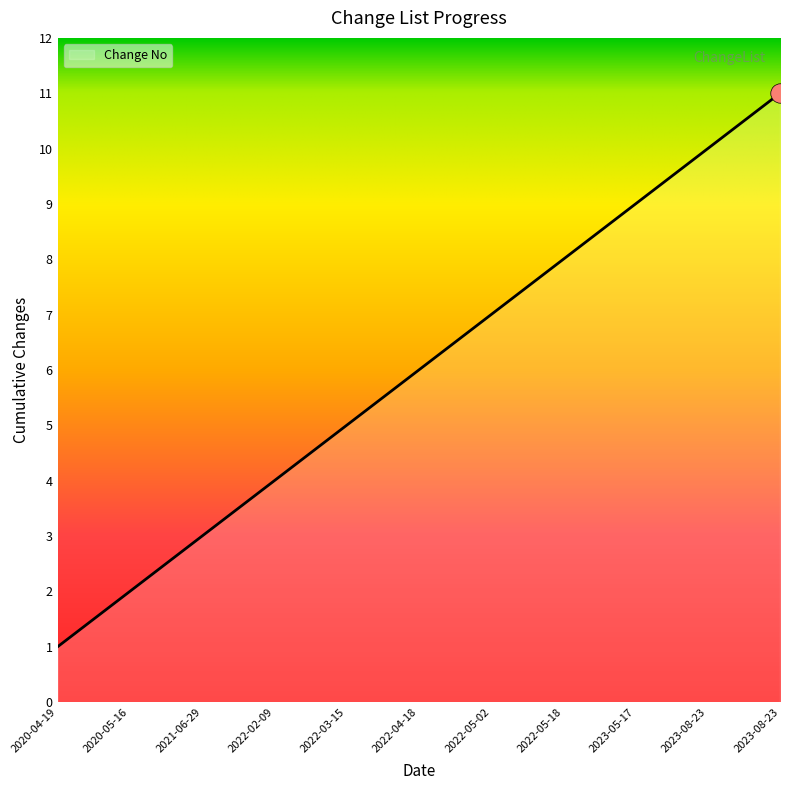

True or false: the data shows 4 at 2022-02-09.

True